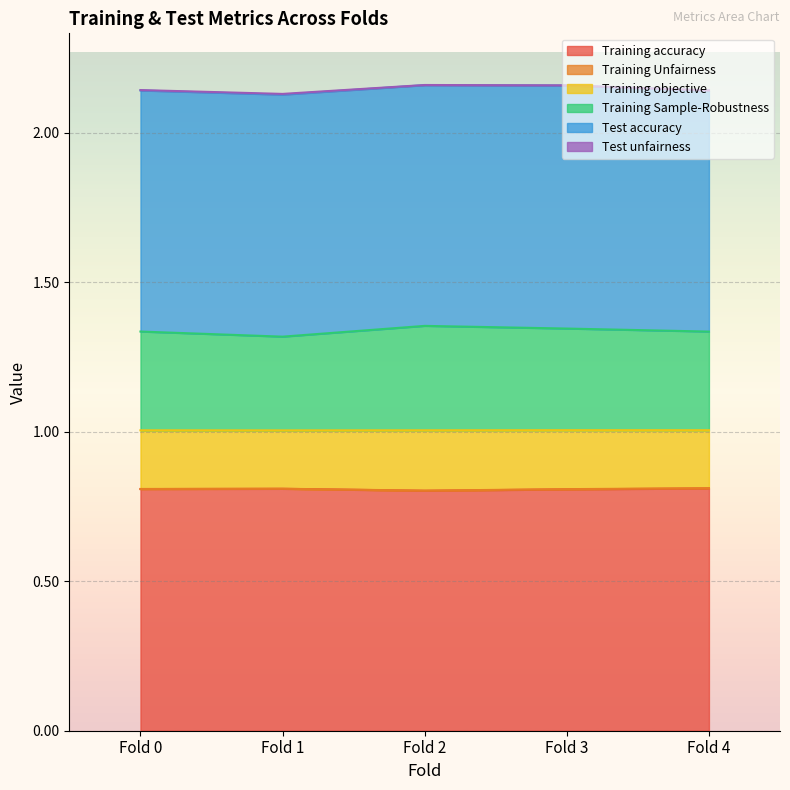

Is it true that Training accuracy equals 1.3 at Fold 1?

False